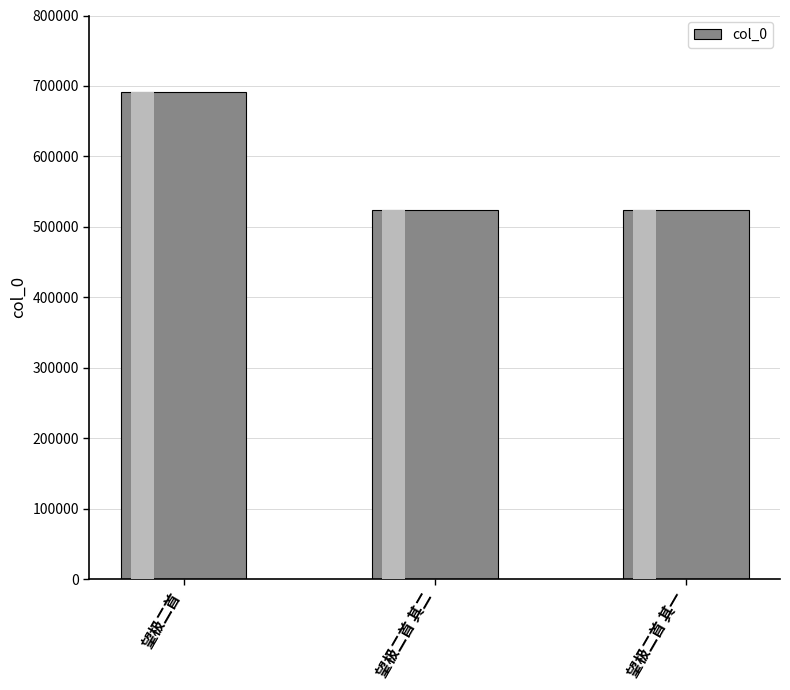

Which category has the highest value across all series?

望极二首